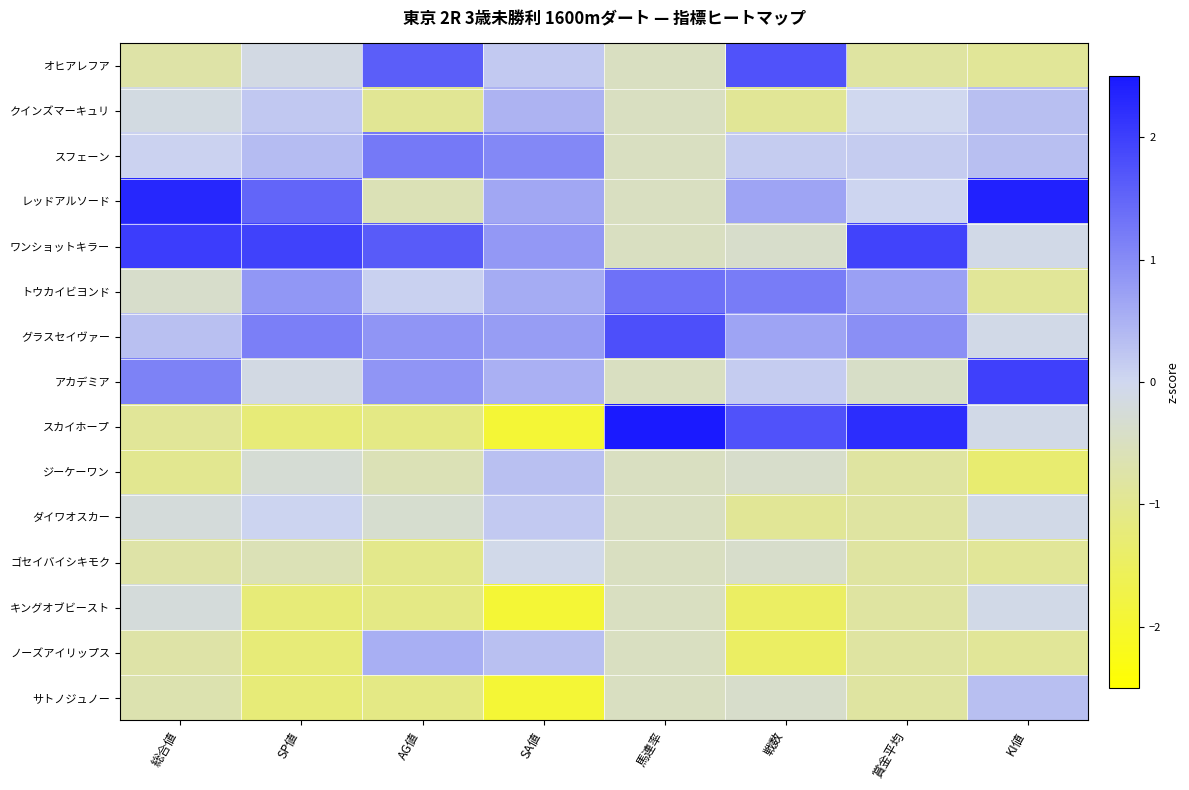

Between 賞金平均 and AG値, which is larger?

AG値